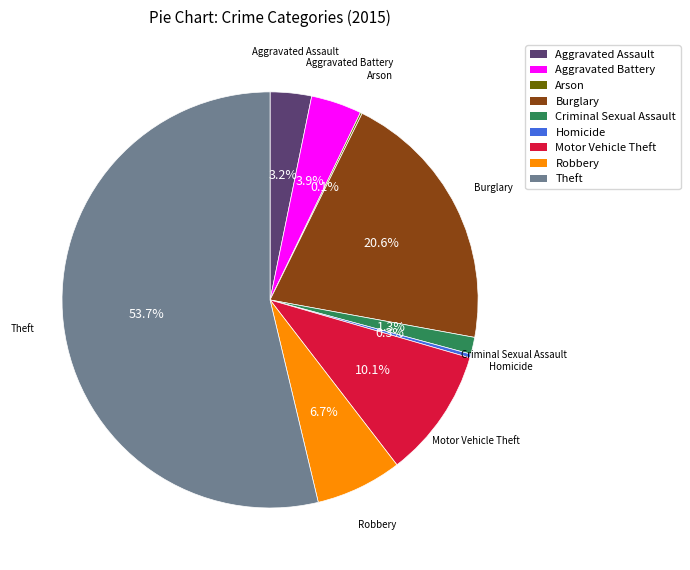

To the nearest percent, what percentage of the pie is Theft?

54%